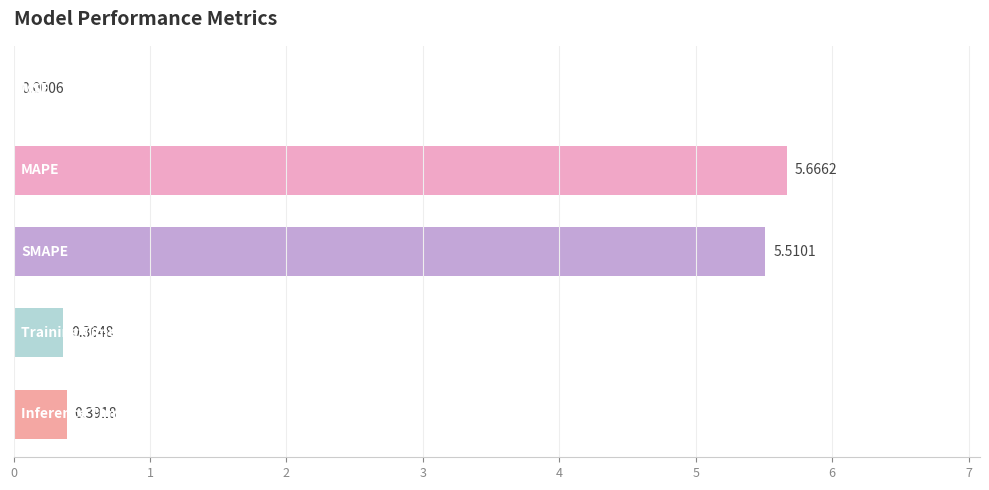

How many data points does each series have?

5